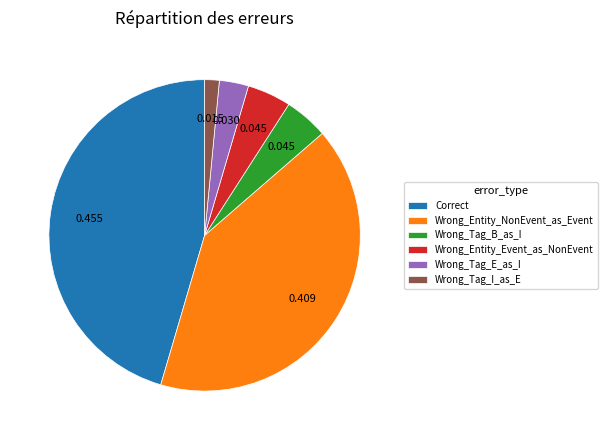

Does Wrong_Tag_B_as_I represent more than half of the total?

No